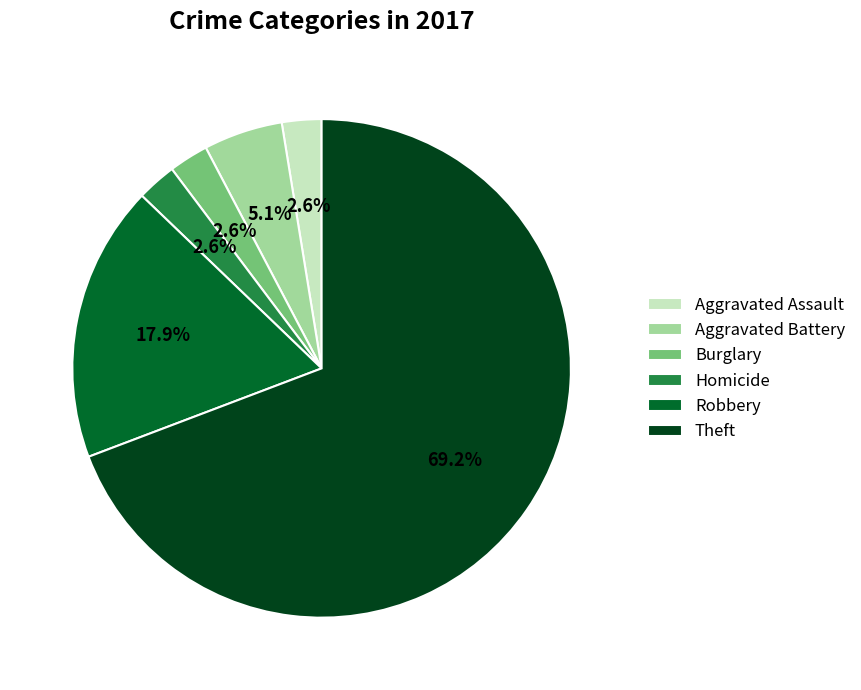

To the nearest percent, what percentage of the pie is Homicide?

3%